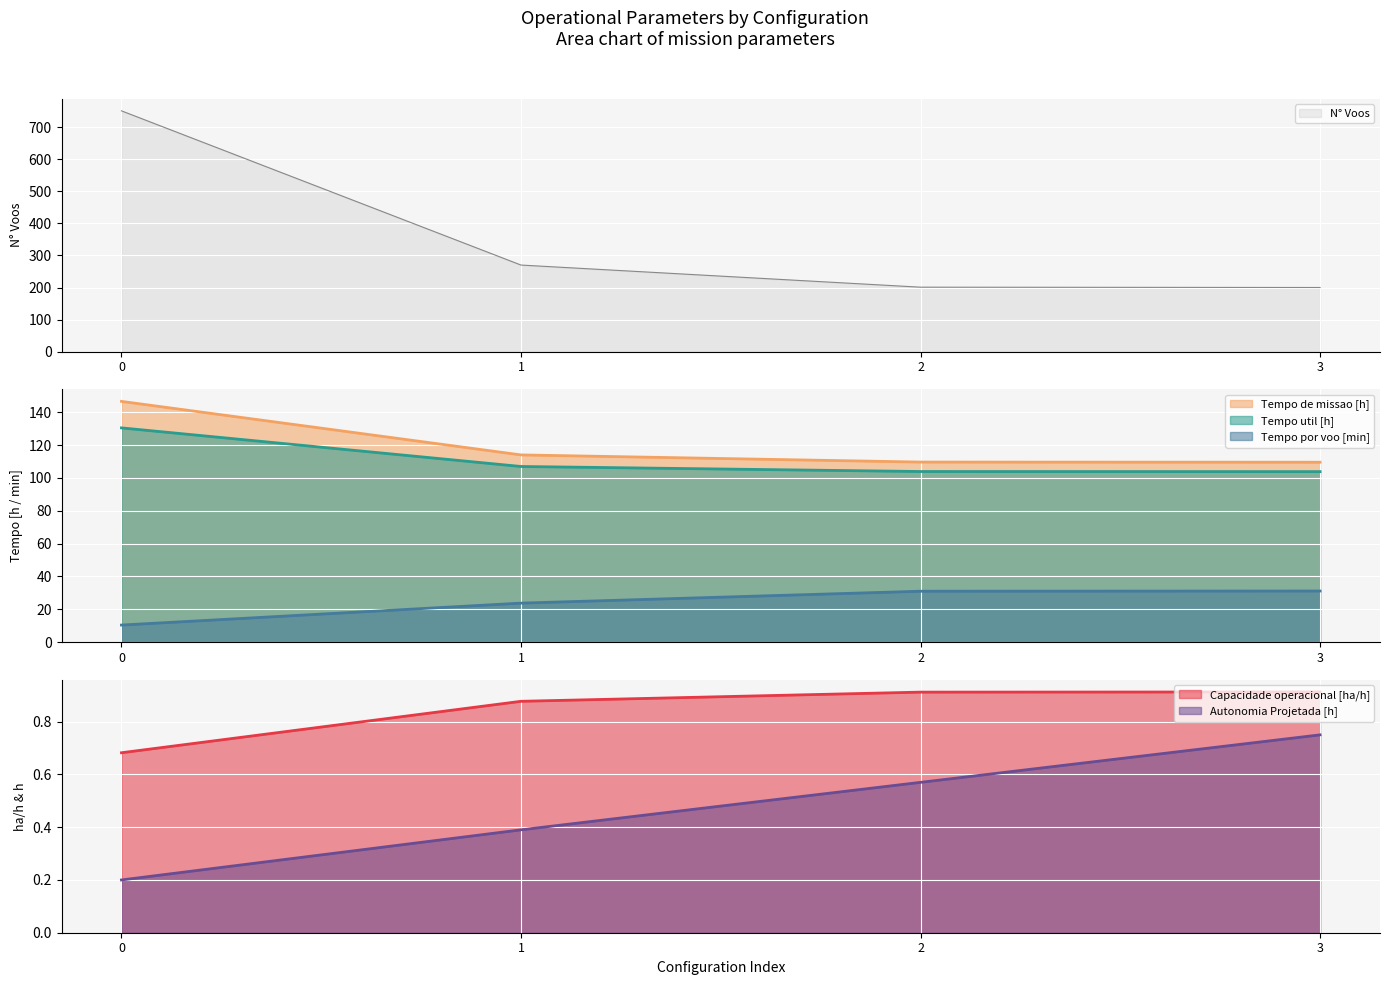

What is the maximum value for Autonomia Projetada [h]?

0.8